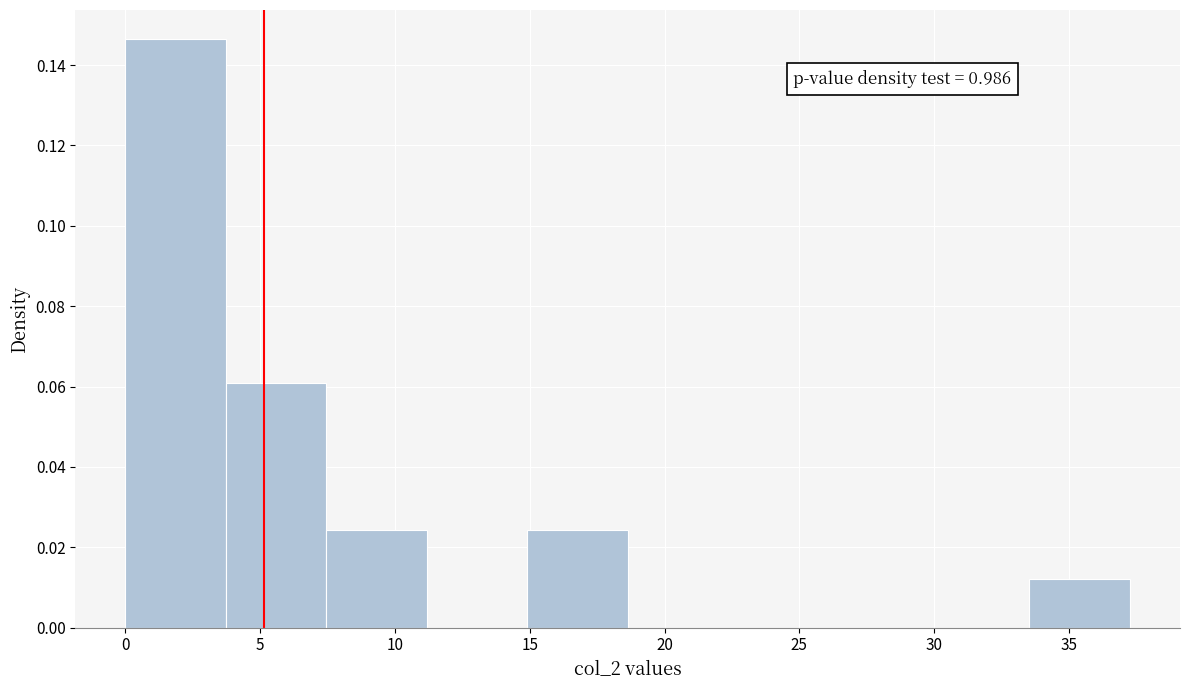

Over which range of the x-axis is the bar tallest?

0.0 to 3.5